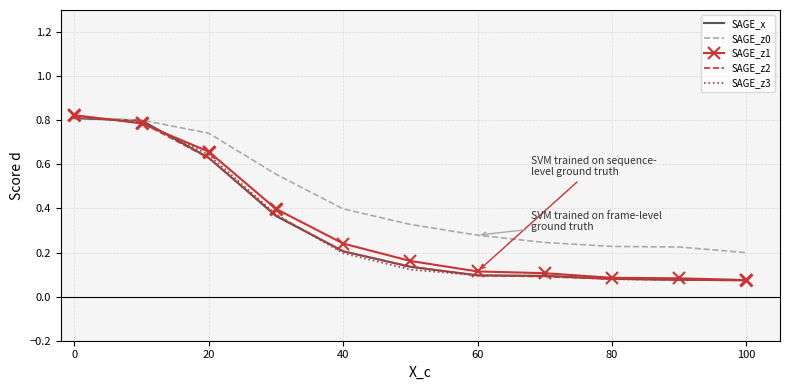

What are all the series names shown in the legend?

SAGE_x, SAGE_z0, SAGE_z1, SAGE_z2, SAGE_z3